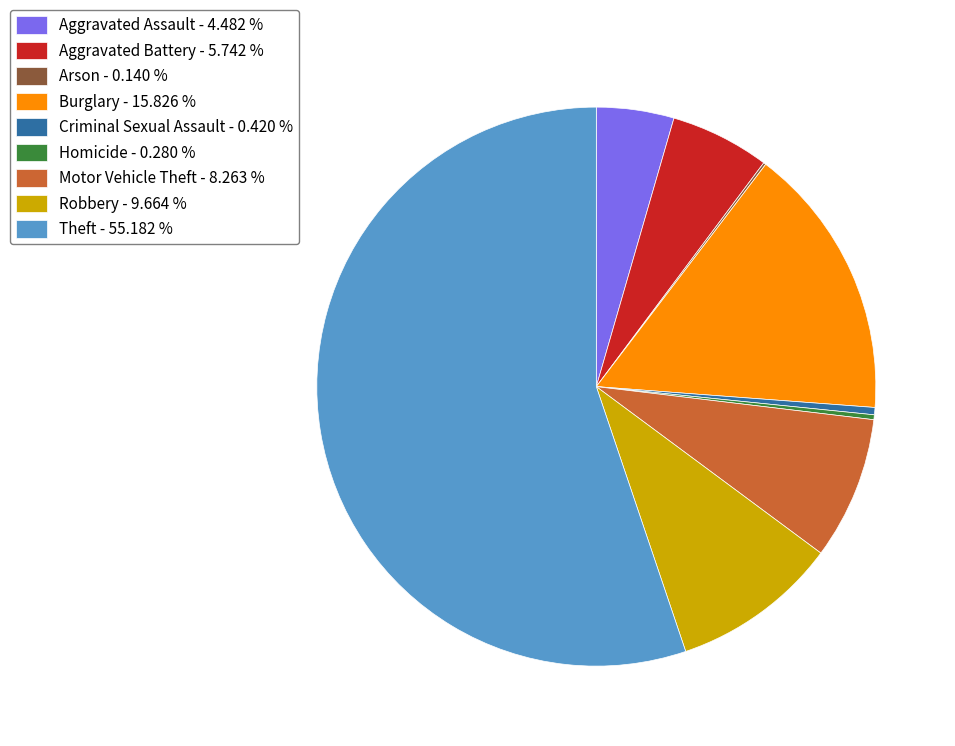

Which slice represents more than half of the pie?

Theft